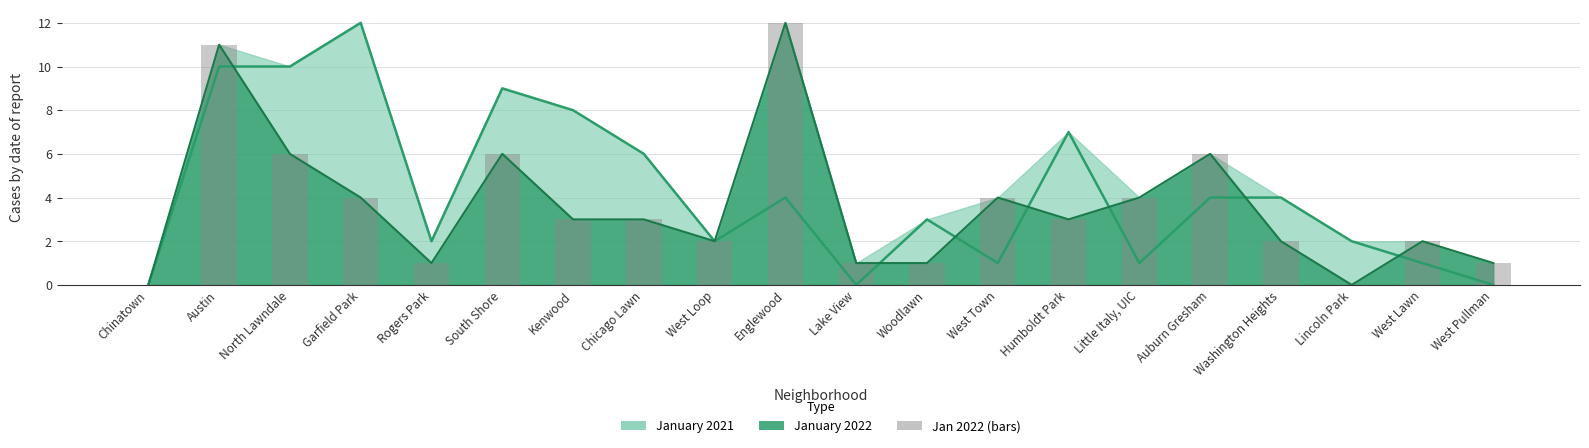

At which category does the chart reach its minimum across all series?

Chinatown